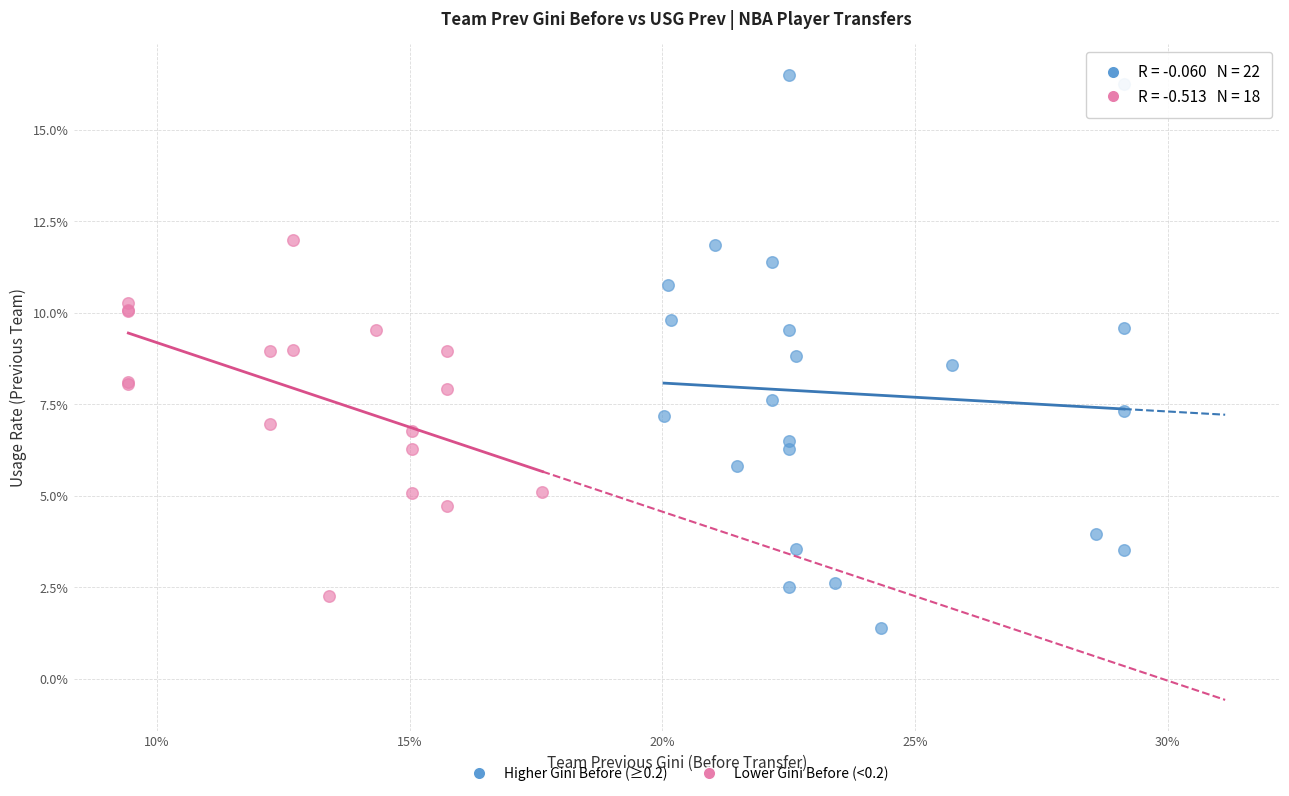

What are all the series names shown in the legend?

Higher Gini Before (≥0.2), Lower Gini Before (<0.2)